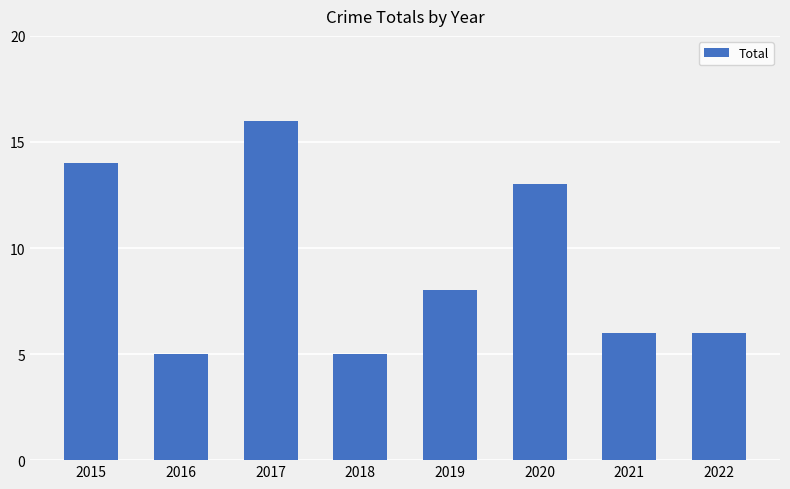

Which label corresponds to the largest value in the chart?

2017